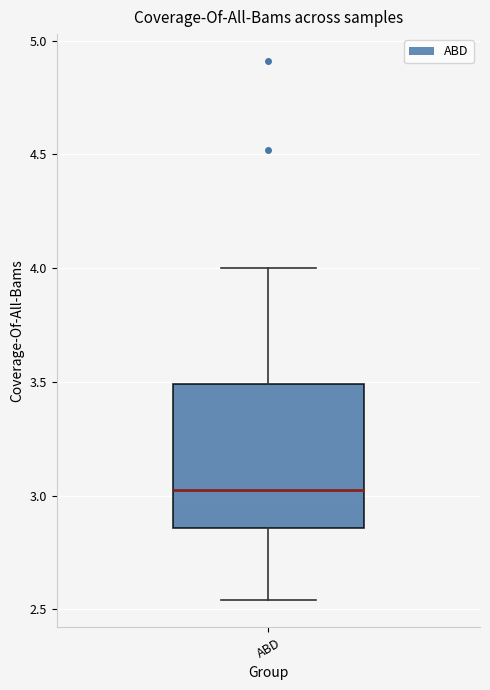

Read this box plot against the y-axis: the position of the median line, the range covered by the box, and the ends of both whiskers. The values are not printed on the chart, so give them approximately, as read against the axis.

median 3.05, box 2.85 to 3.50, whiskers 2.55 to 4.00